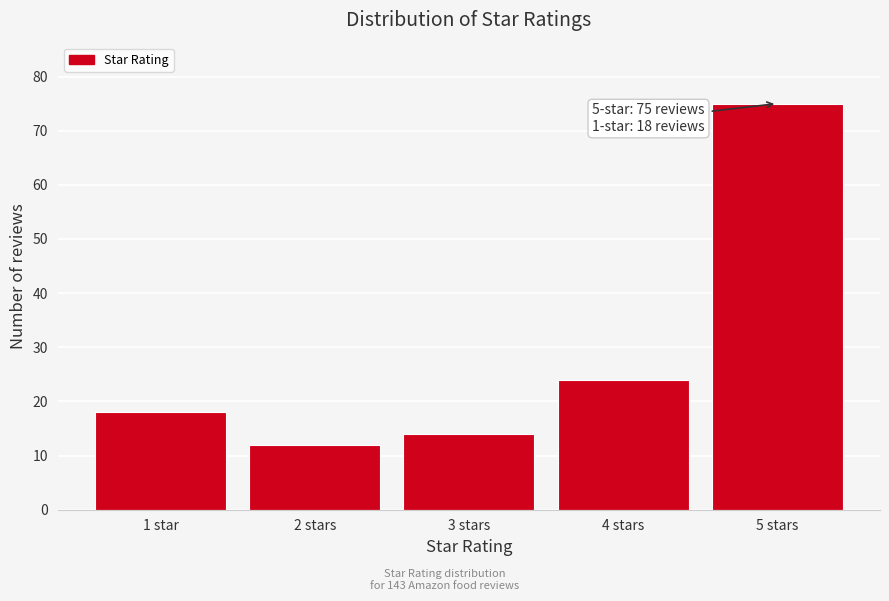

Reading right to left, list all the values displayed in this chart.

75	24	14	12	18